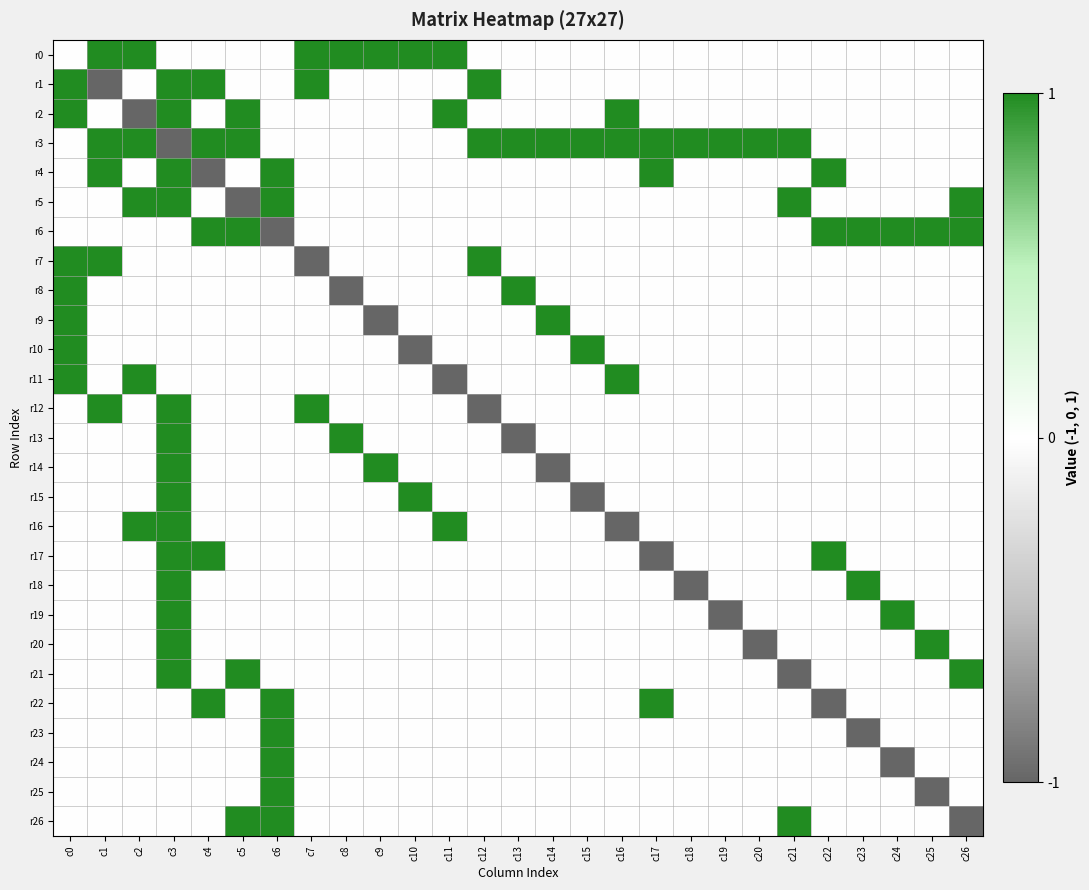

Rank the series by their maximum value, from lowest to highest.

r0, r1, r2, r3, r4, r5, r6, r7, r8, r9, r10, r11, r12, r13, r14, r15, r16, r17, r18, r19, r20, r21, r22, r23, r24, r25, r26